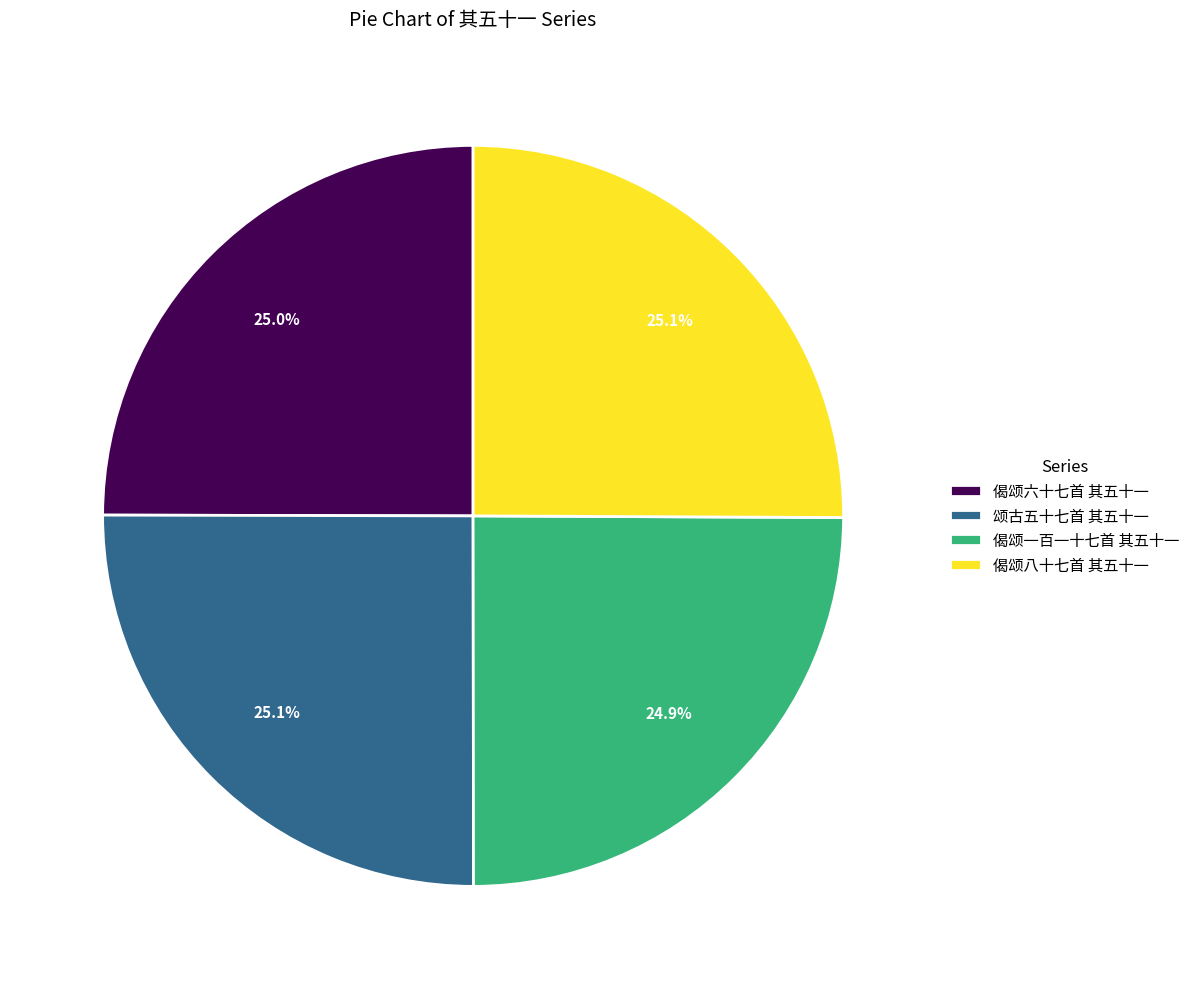

Count the number of slices in the pie.

4